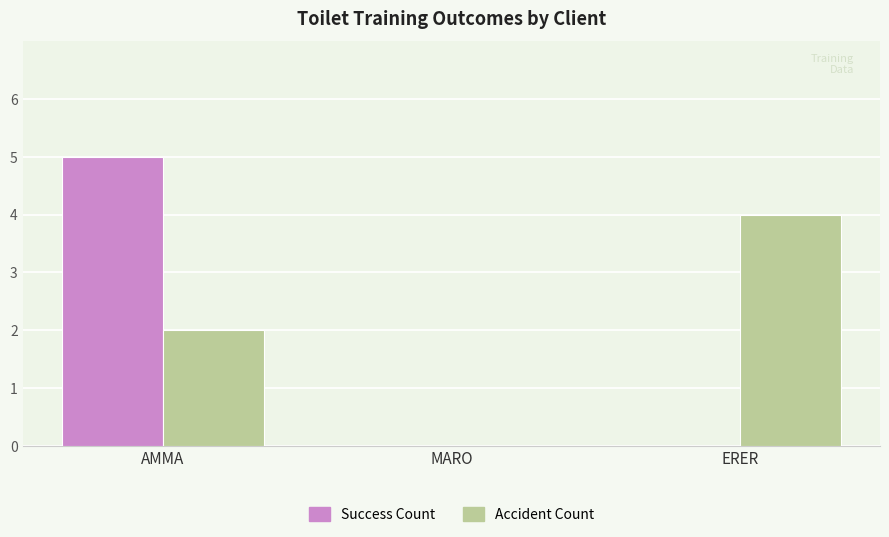

What value does the Success Count series have at AMMA?

5